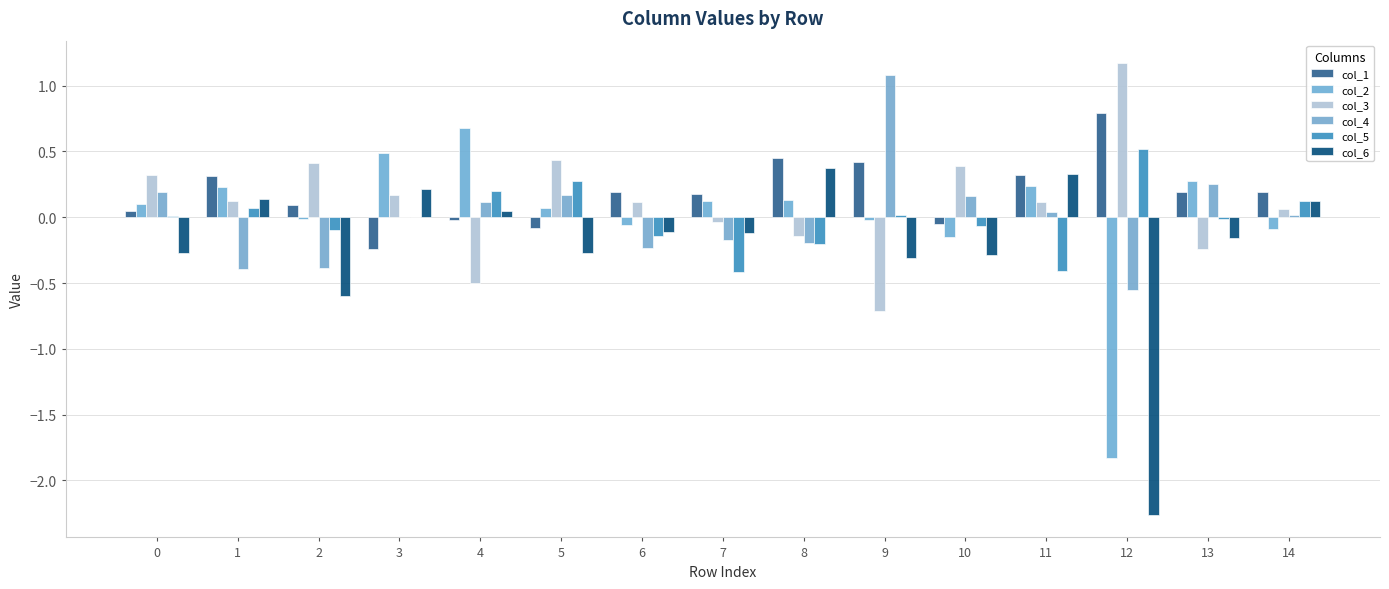

At how many categories does at least one series exceed 0?

15